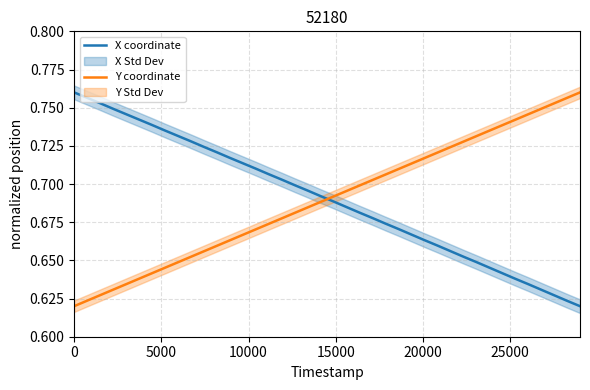

What are all the series names shown in the legend?

X coordinate, Y coordinate